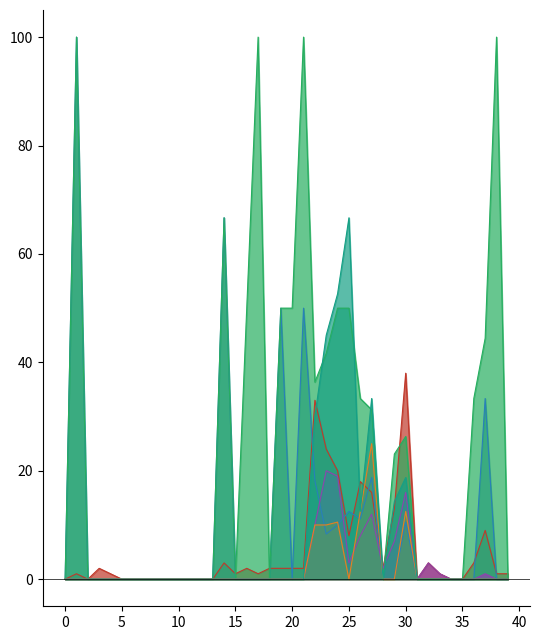

How many lines are shown in the chart?

6